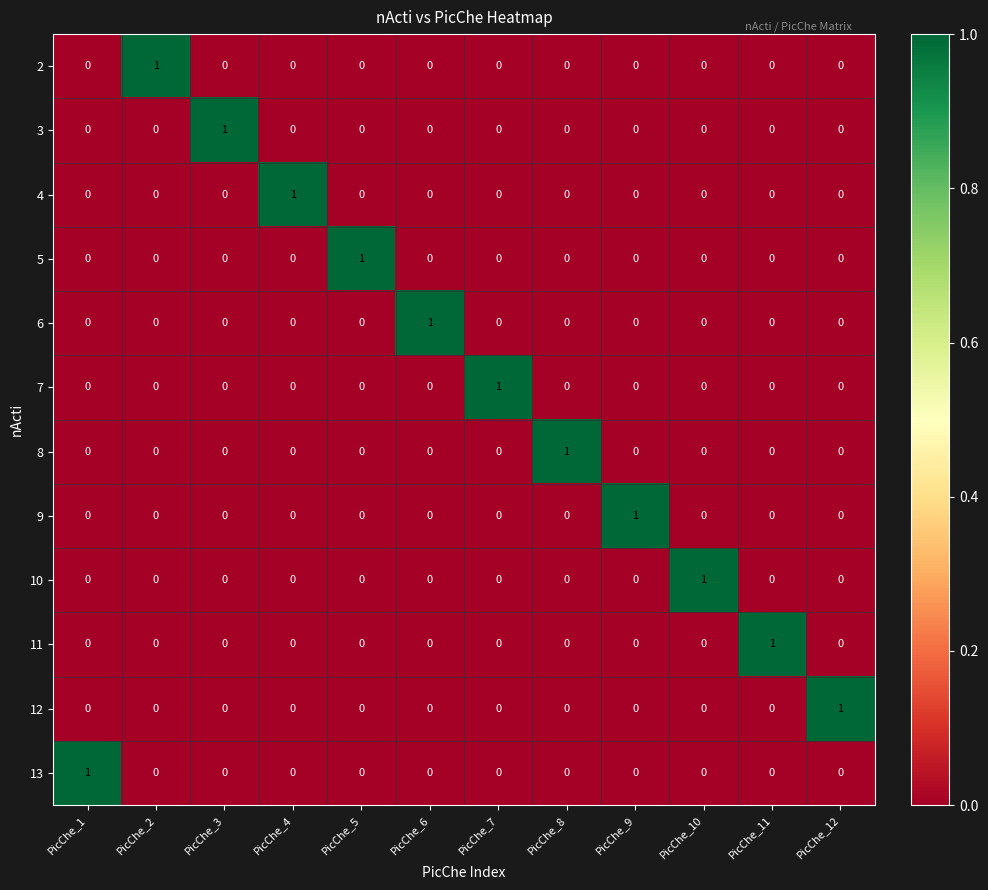

Is it true that 4 equals 0 at PicChe_2?

True